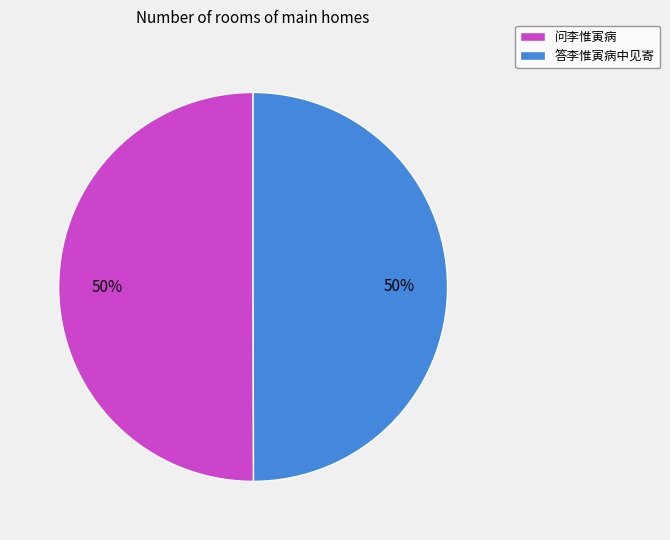

To the nearest percent, what portion does 答李惟寅病中见寄 represent?

50%